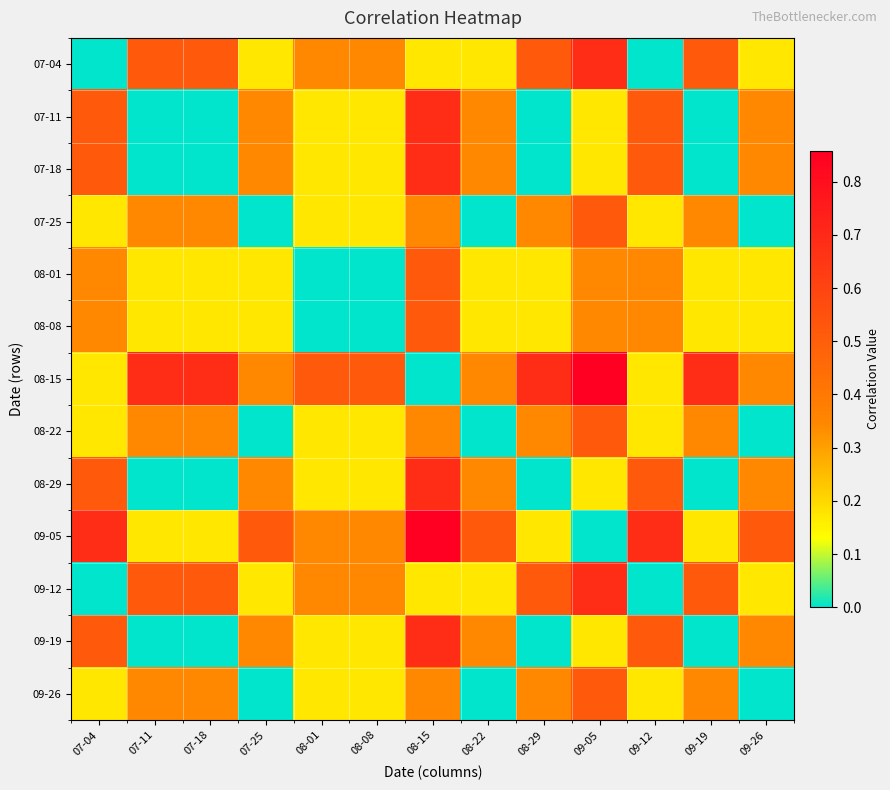

Which category has the lowest value across all series?

07-04